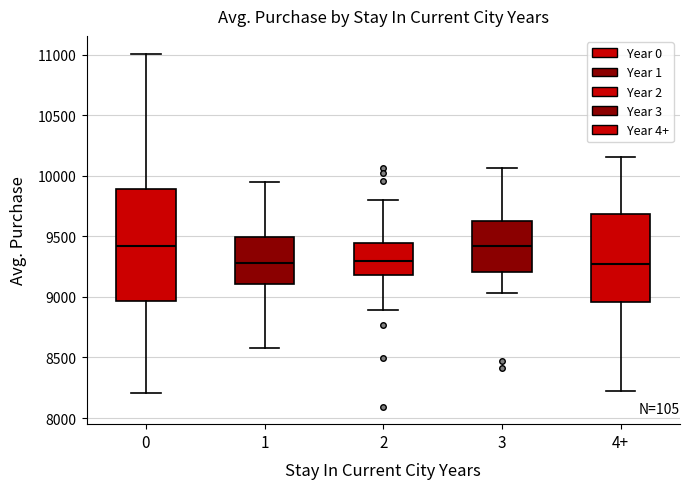

Comparing the boxes themselves (not the whiskers), which one is the tallest?

0